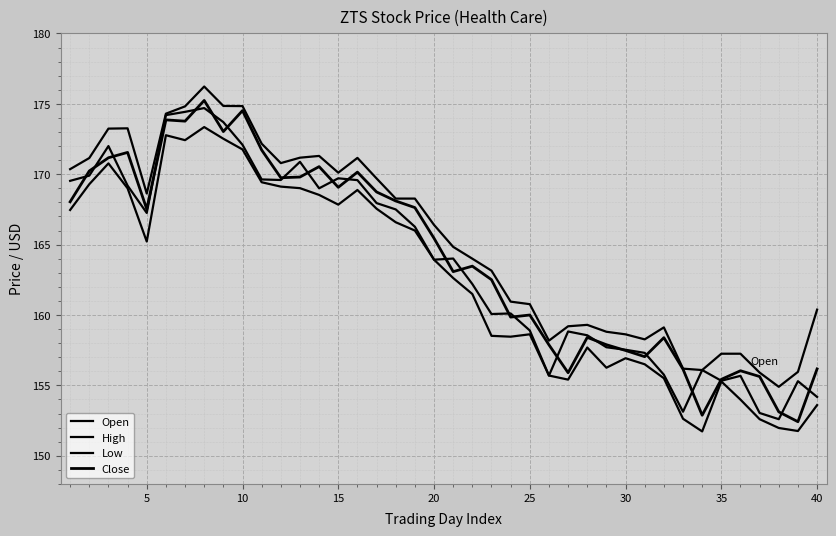

Is this an area chart (filled region under the line)?

No